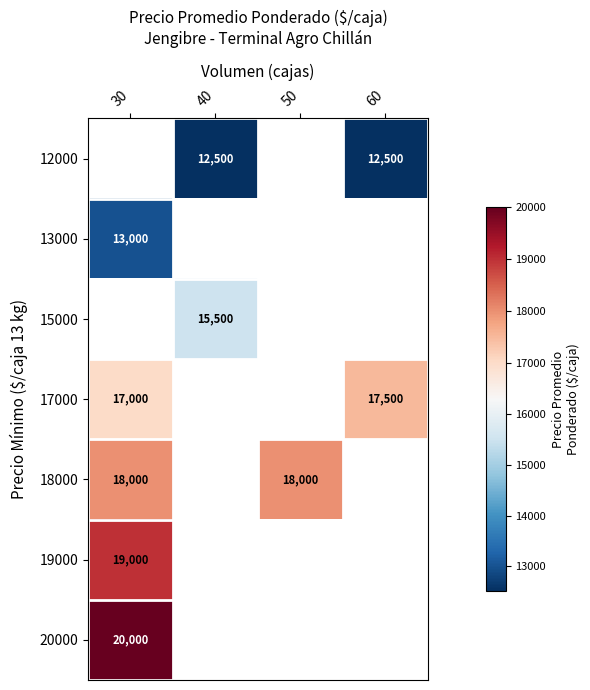

True or false: 12000 has a value of 20855 at 40.

False